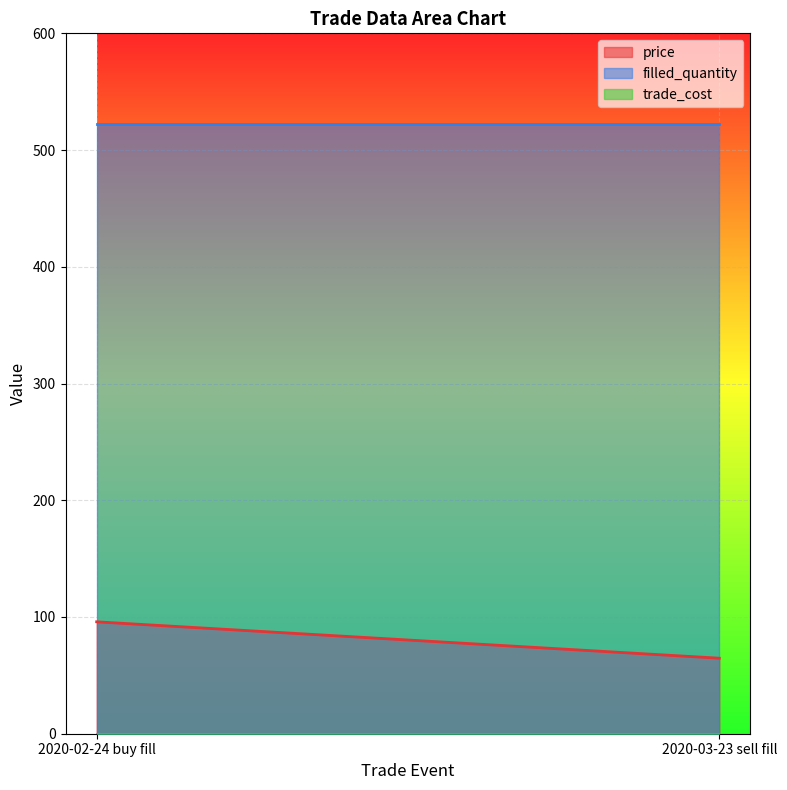

Reading left to right, list all the values displayed in this chart.

price: 2020-02-24 buy fill=95.9	2020-03-23 sell fill=64.7
filled_quantity: 2020-02-24 buy fill=522.0	2020-03-23 sell fill=522.0
trade_cost: 2020-02-24 buy fill=0.0	2020-03-23 sell fill=0.0